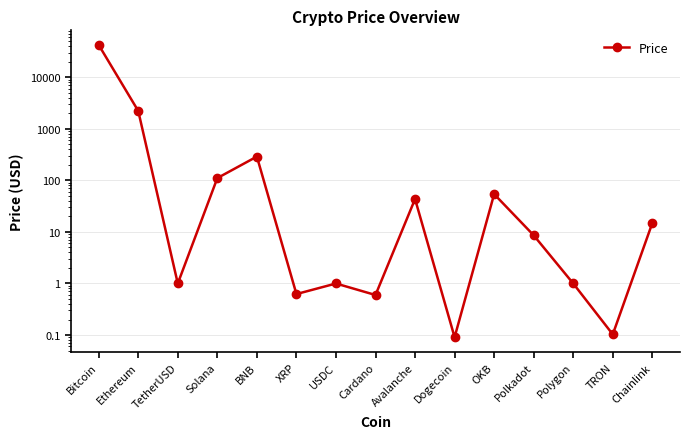

True or false: there are more than 2 points higher than both neighbors.

True